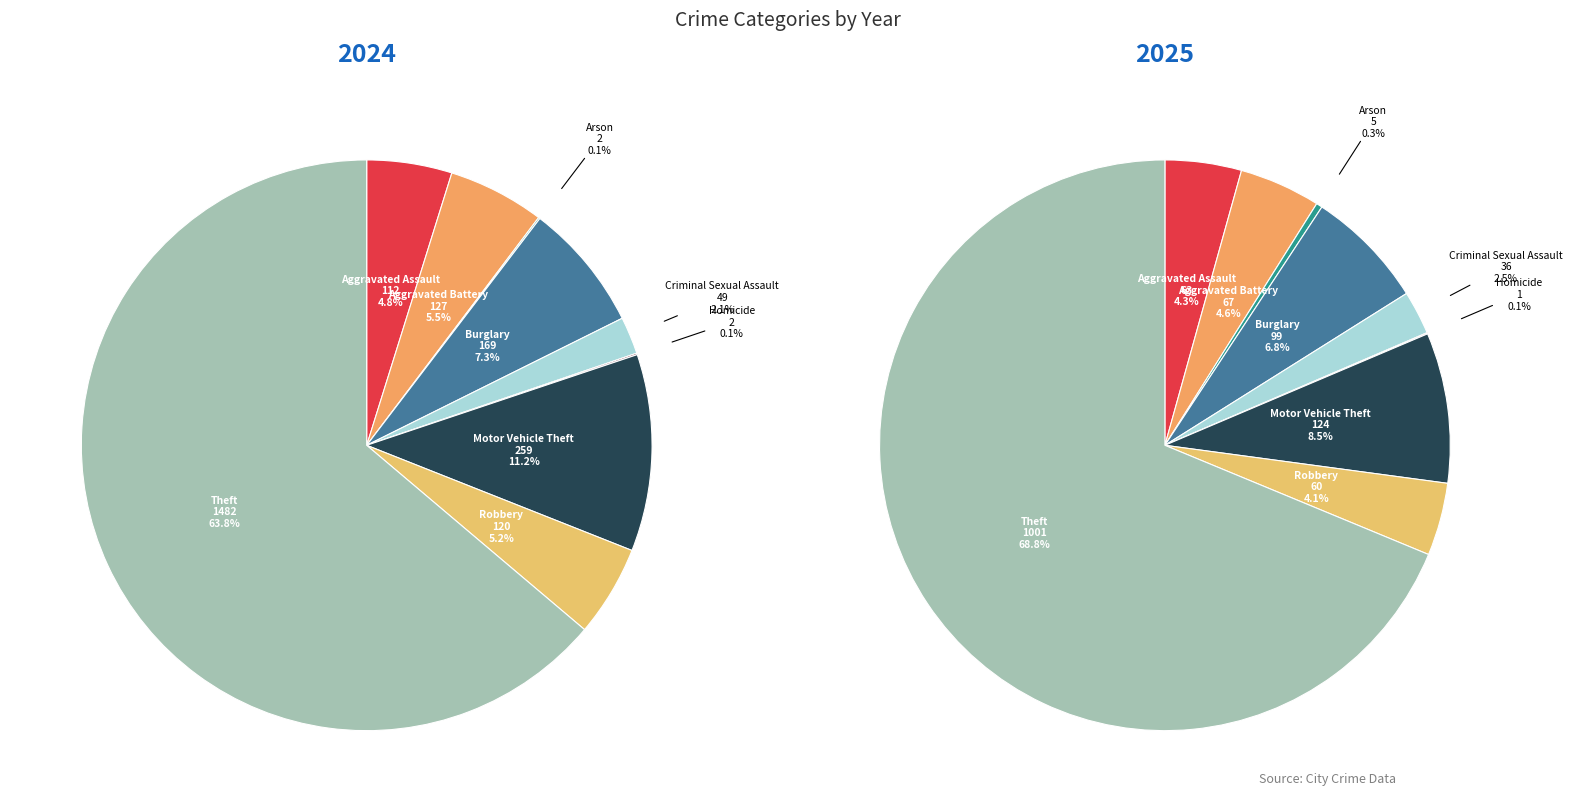

How much of the chart is everything except Arson?

99.9%